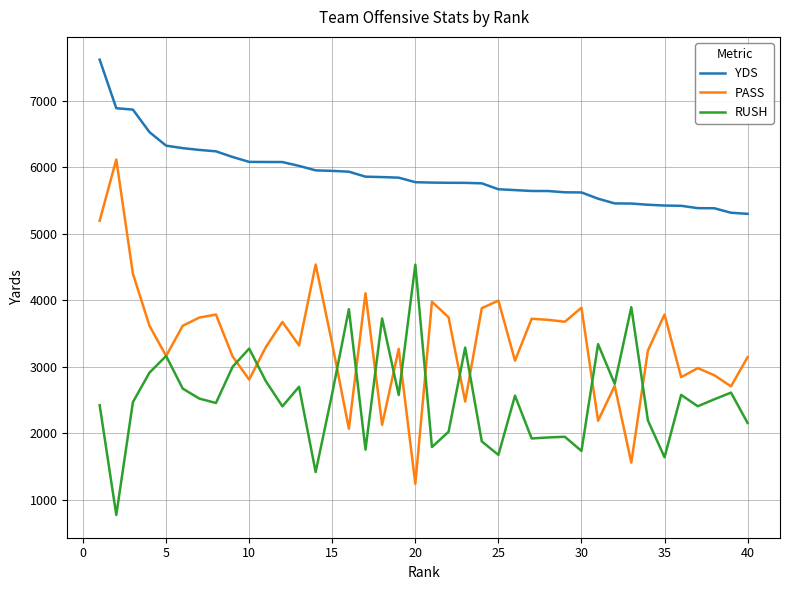

What is the sum of all YDS values?

235509